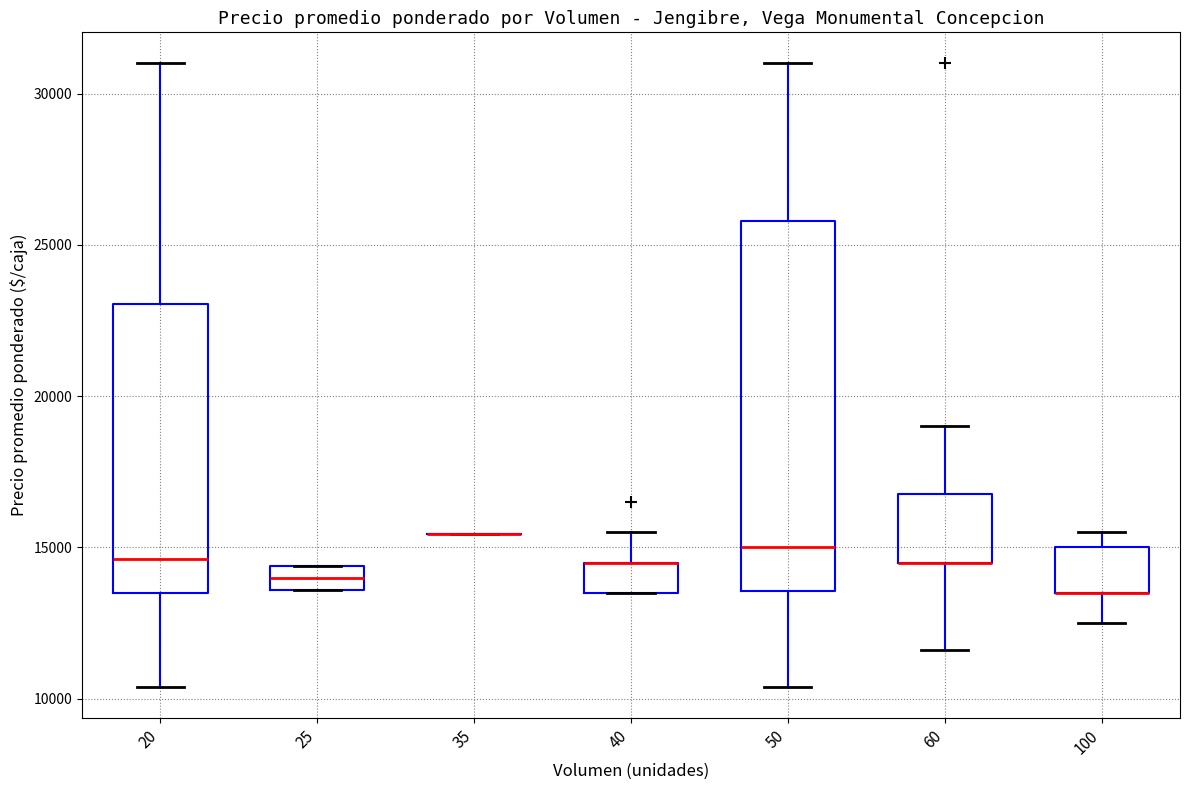

Reading left to right, transcribe this box plot: for each box, give where its median line is, the range the box spans, and where its two whiskers end, as read against the y-axis. The values are not printed on the chart, so give them approximately, as read against the axis.

20: median 14500, box 13500 to 23000, whiskers 10500 to 31000
25: median 14000, box 13500 to 14500, whiskers 13500 to 14500
35: box collapsed to a line at 15500, whiskers 15500 to 15500
40: median 14500 (drawn on the box's upper edge), box 13500 to 14500, whiskers 13500 to 15500
50: median 15000, box 13500 to 26000, whiskers 10500 to 31000
60: median 14500 (drawn on the box's lower edge), box 14500 to 17000, whiskers 11500 to 19000
100: median 13500 (drawn on the box's lower edge), box 13500 to 15000, whiskers 12500 to 15500